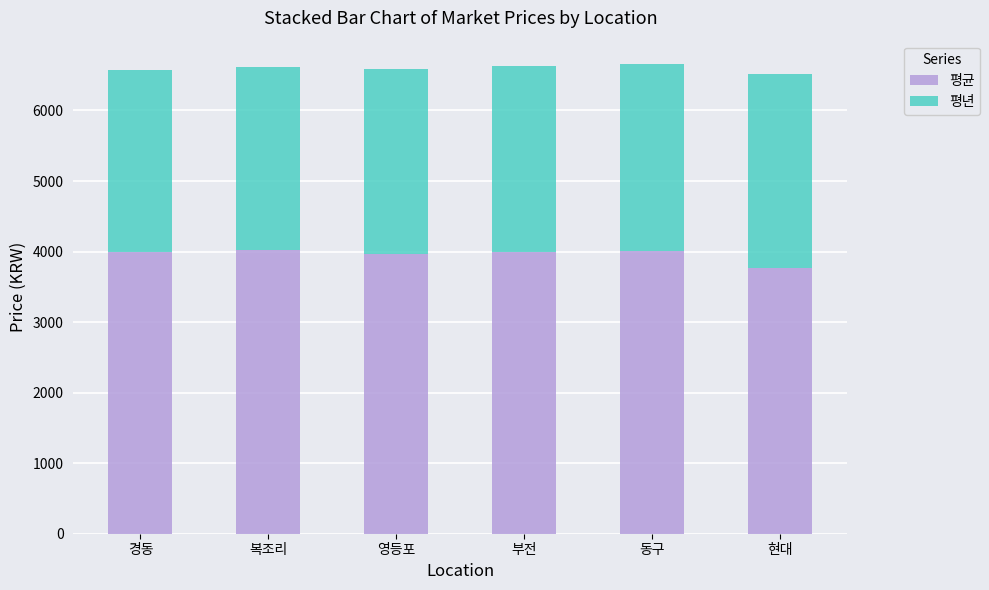

What is the maximum value for 평균?

4023